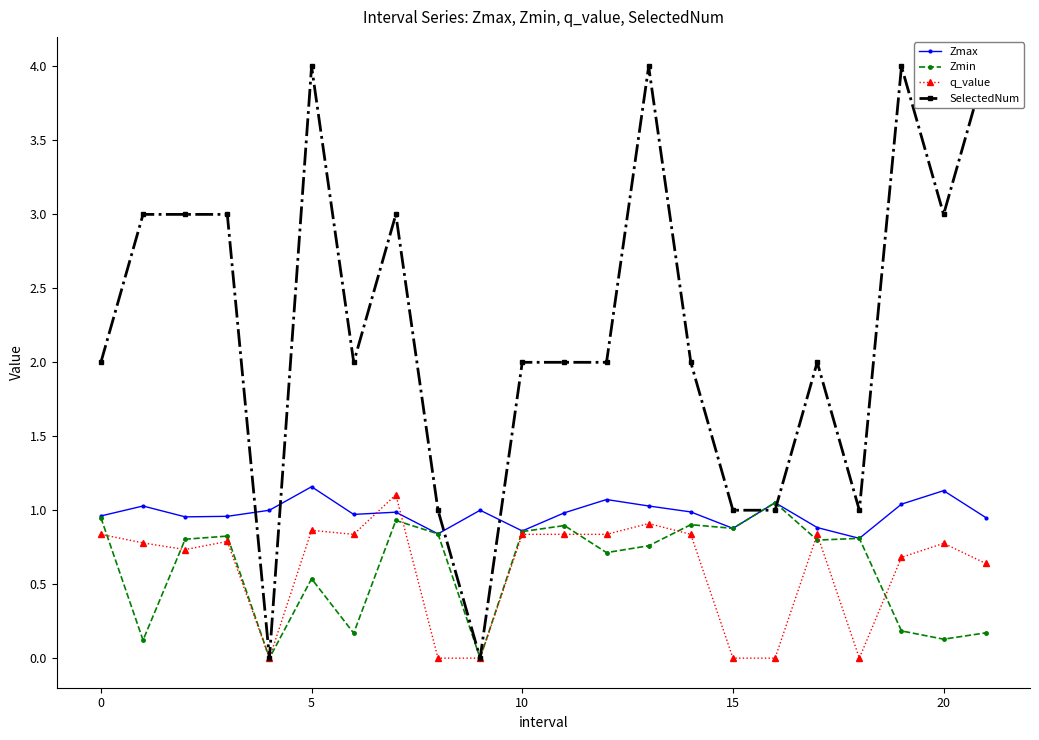

What is the average value of the SelectedNum series?

2.2